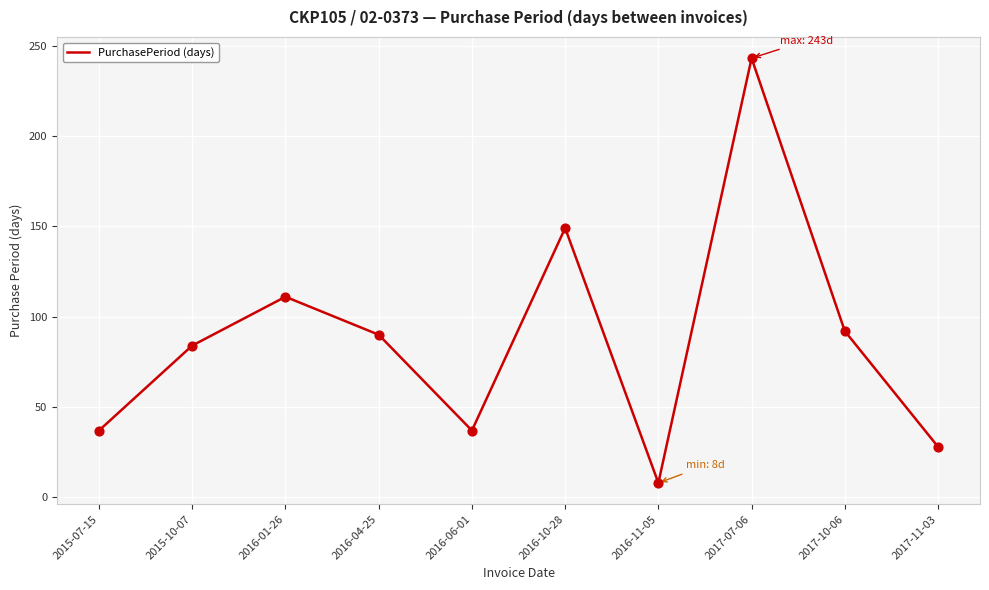

What is the ratio of the value at 2016-04-25 to the value at 2016-11-05?

11.2